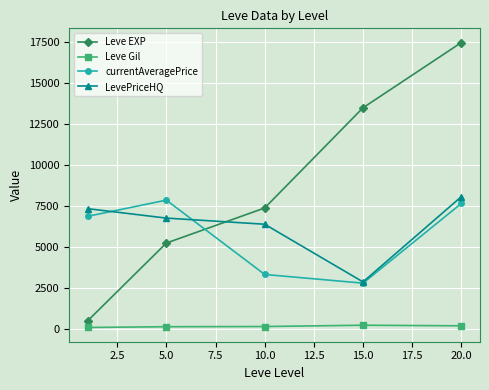

What is the maximum value for currentAveragePrice?

7878.3